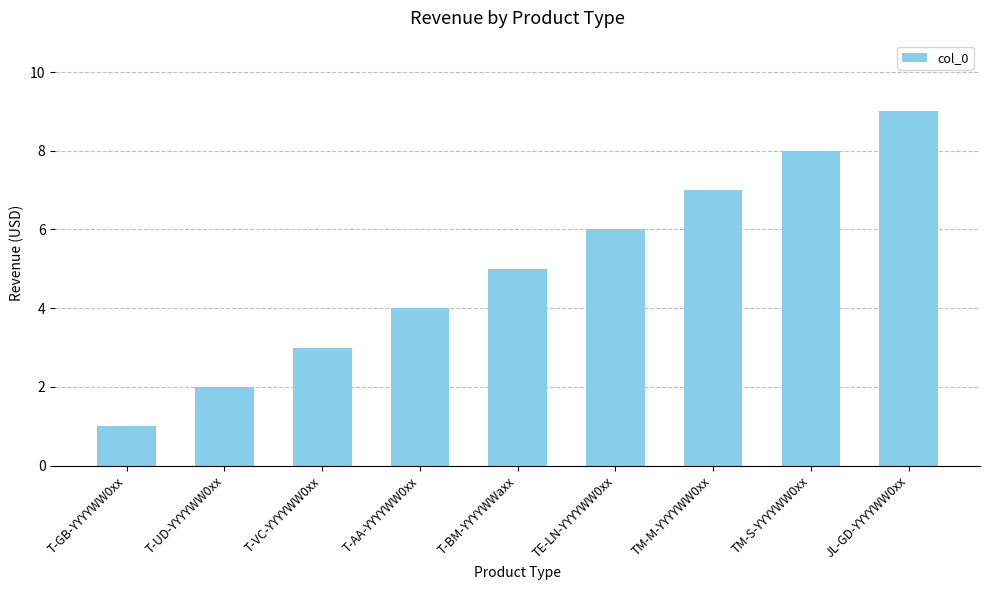

Reading right to left, what are all the values shown in this chart?

JL-GD-YYYYWW0xx=9	TM-S-YYYYWW0xx=8	TM-M-YYYYWW0xx=7	TE-LN-YYYYWW0xx=6	T-BM-YYYYWWaxx=5	T-AA-YYYYWW0xx=4	T-VC-YYYYWW0xx=3	T-UD-YYYYWW0xx=2	T-GB-YYYYWW0xx=1